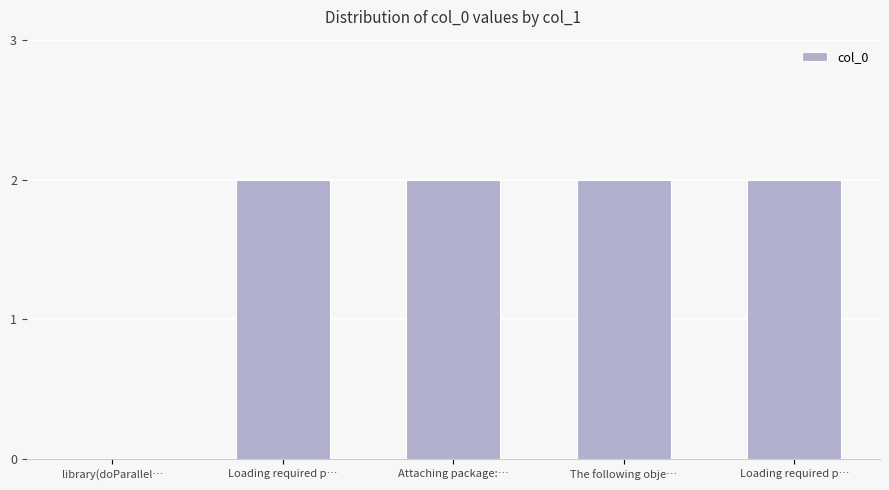

How many values are between 2 and 3?

4